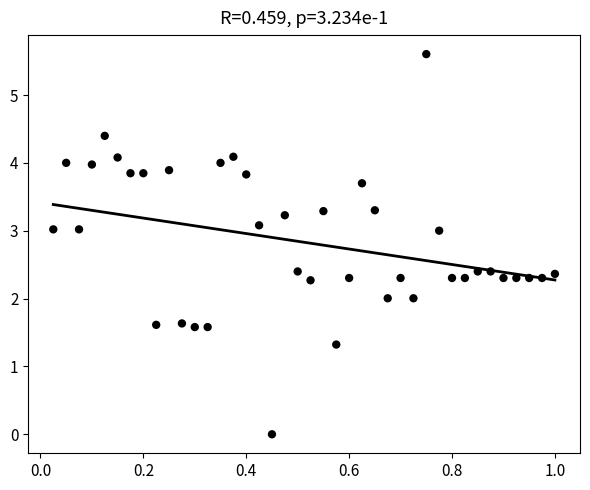

What is the range of X values (max minus min)?

1.0